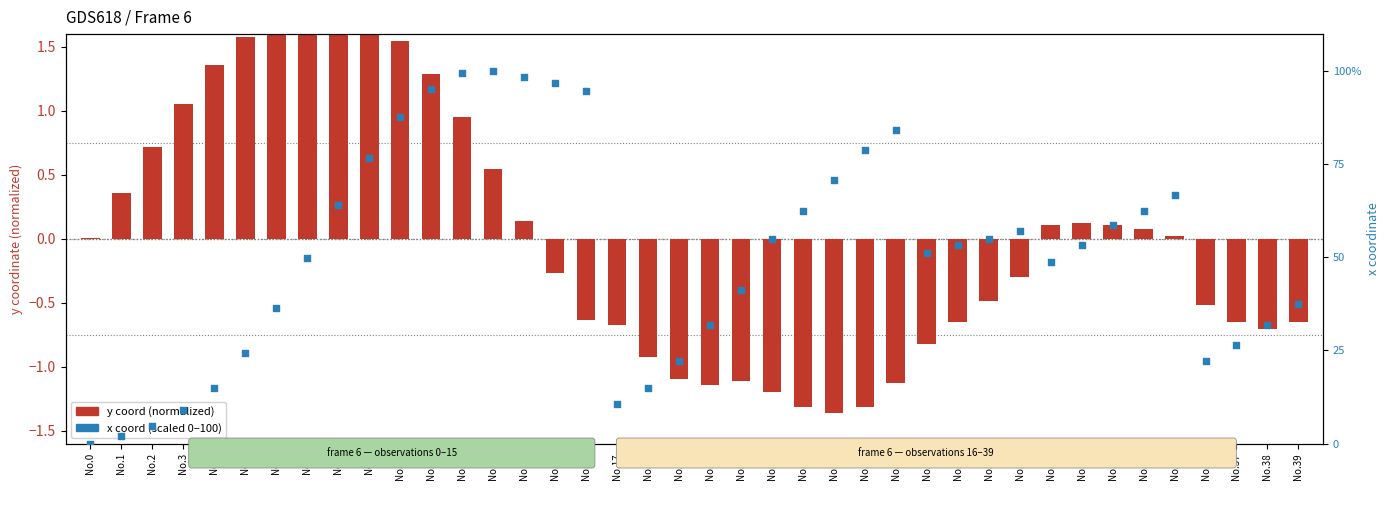

At how many categories does at least one series exceed 24?

31